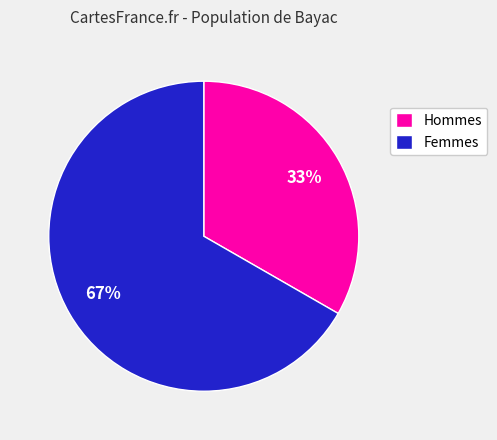

Is it true that Femmes is 55% of the pie?

False